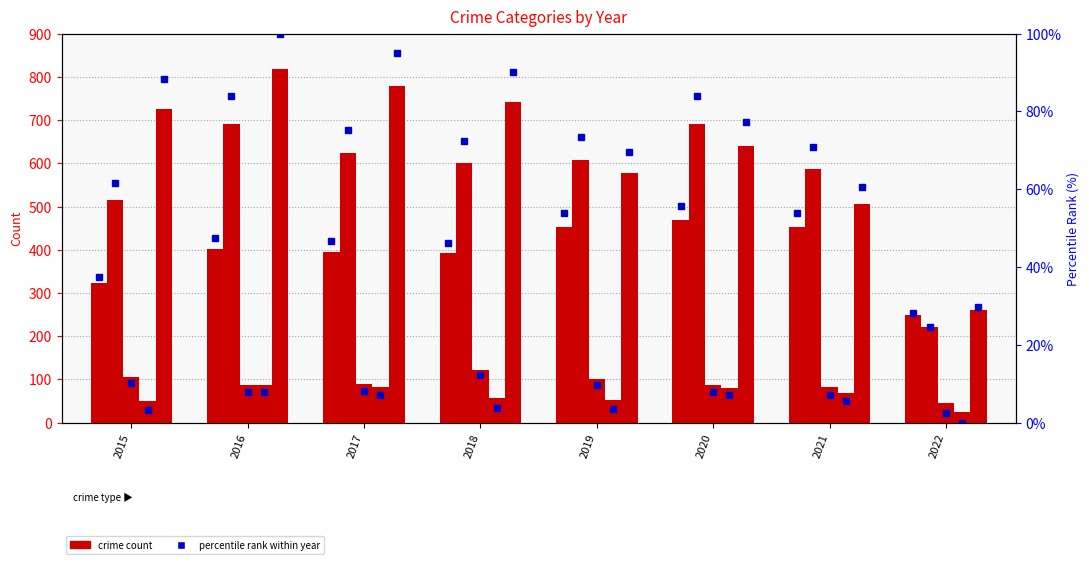

The Aggravated Battery series shows 515.0 at 2015. True or false?

True